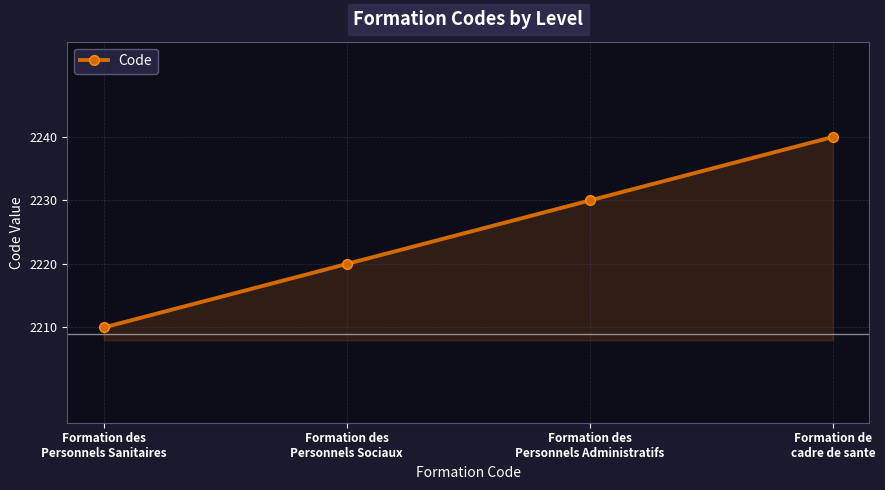

What is the maximum value shown in the chart?

2240